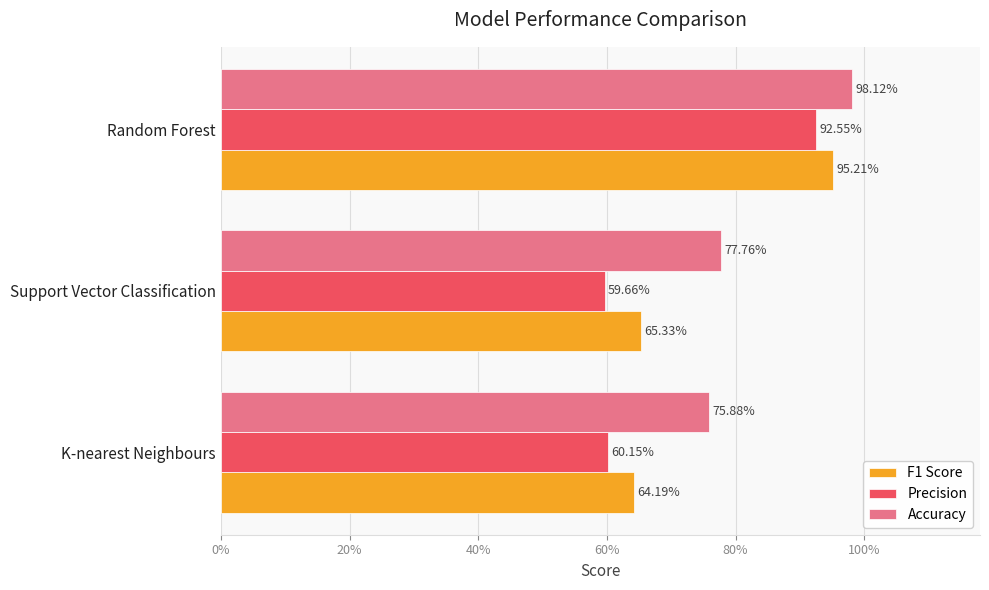

What are all the series names shown in the legend?

F1 Score, Precision, Accuracy